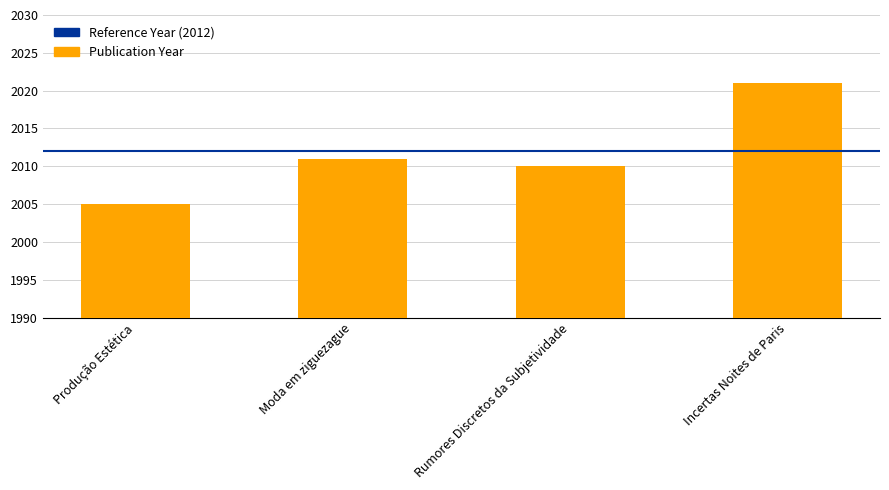

List the labels in order of value, smallest first.

Produção Estética, Rumores Discretos da Subjetividade, Moda em ziguezague, Incertas Noites de Paris